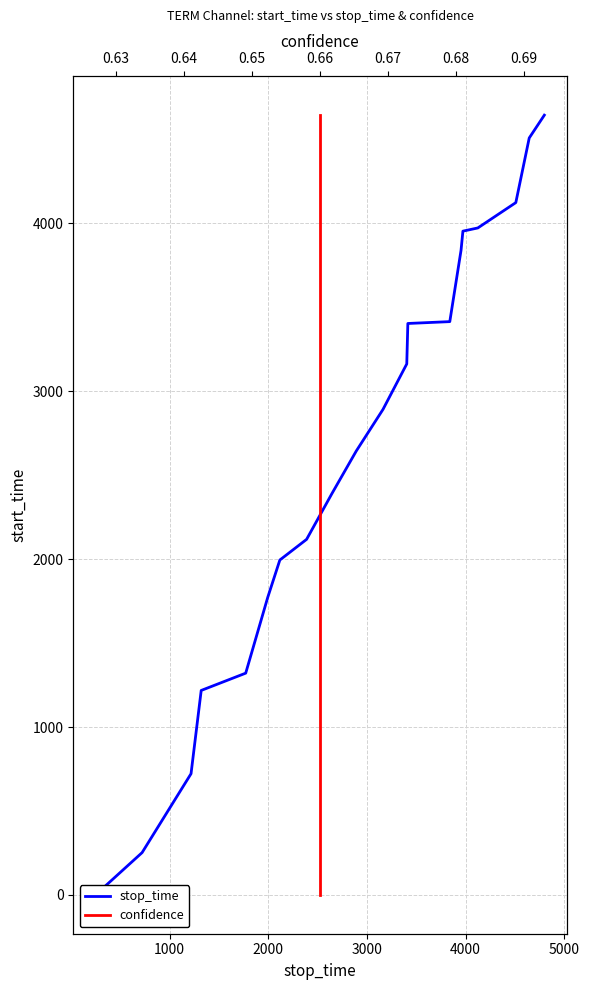

Is this an area chart (filled region under the line)?

No